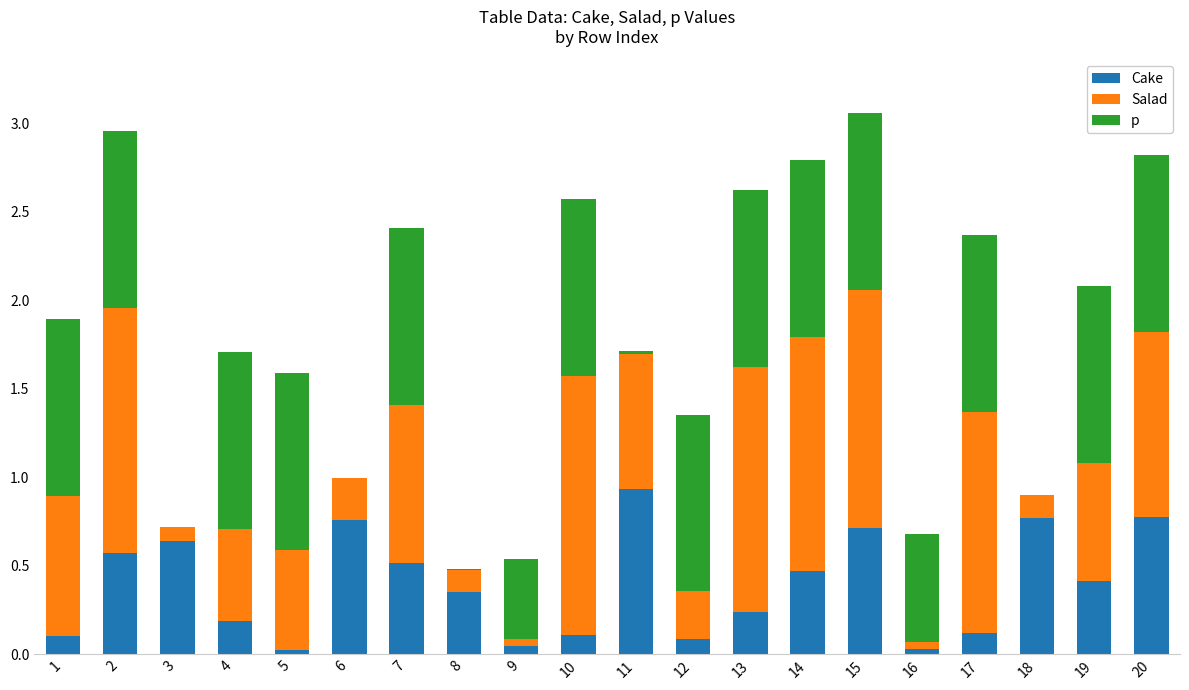

Are the bars grouped side by side (vs. stacked)?

No